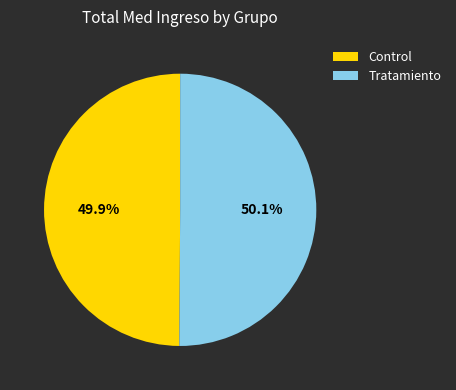

To the nearest percent, what percentage of the pie is Tratamiento?

50%